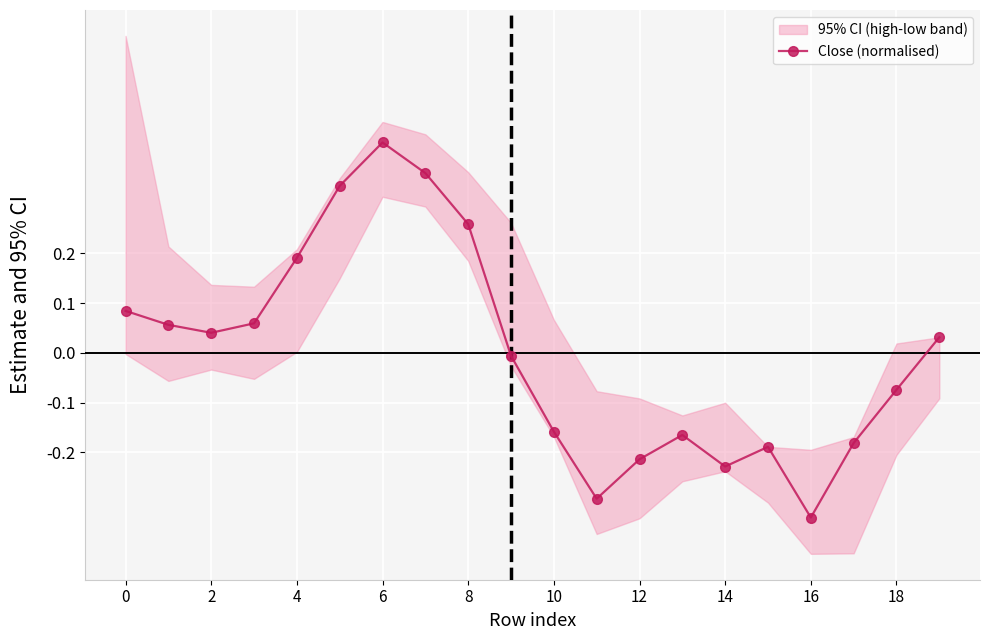

The Close (normalised) series shows 0.4 at 8. True or false?

False